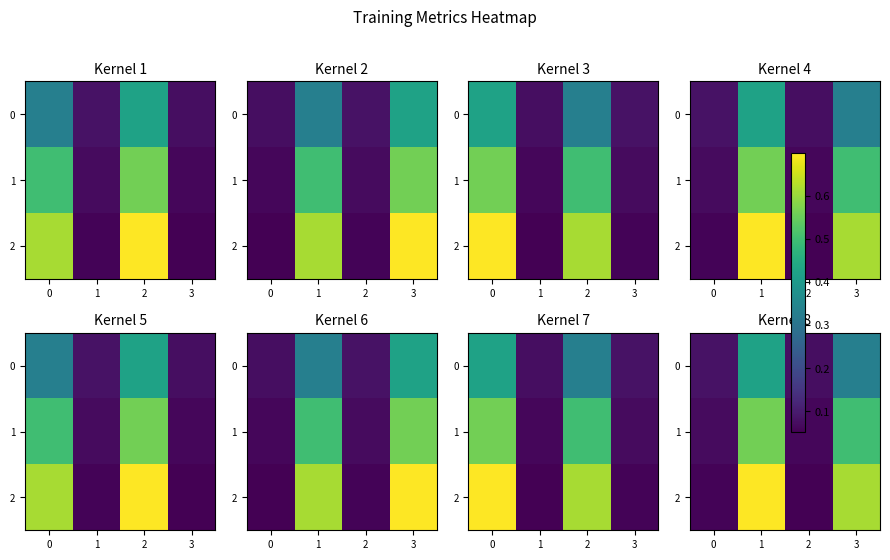

Between 3 and 1, which is larger?

1